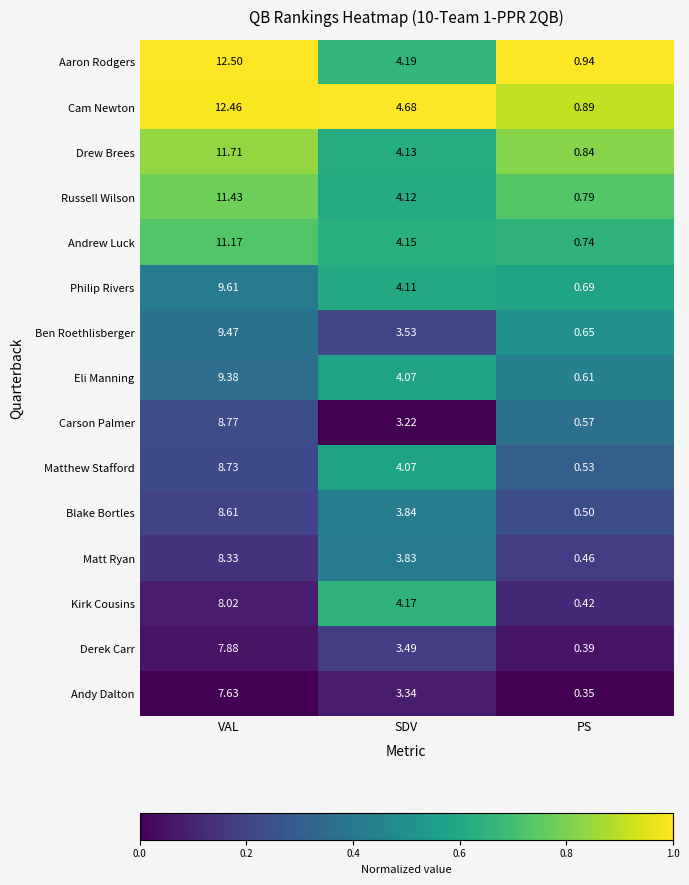

Where is Carson Palmer nearest to the value 4?

SDV